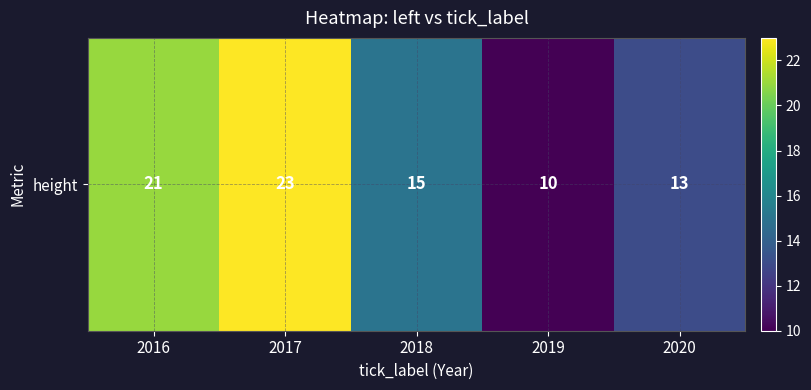

What is the sum of all values?

82